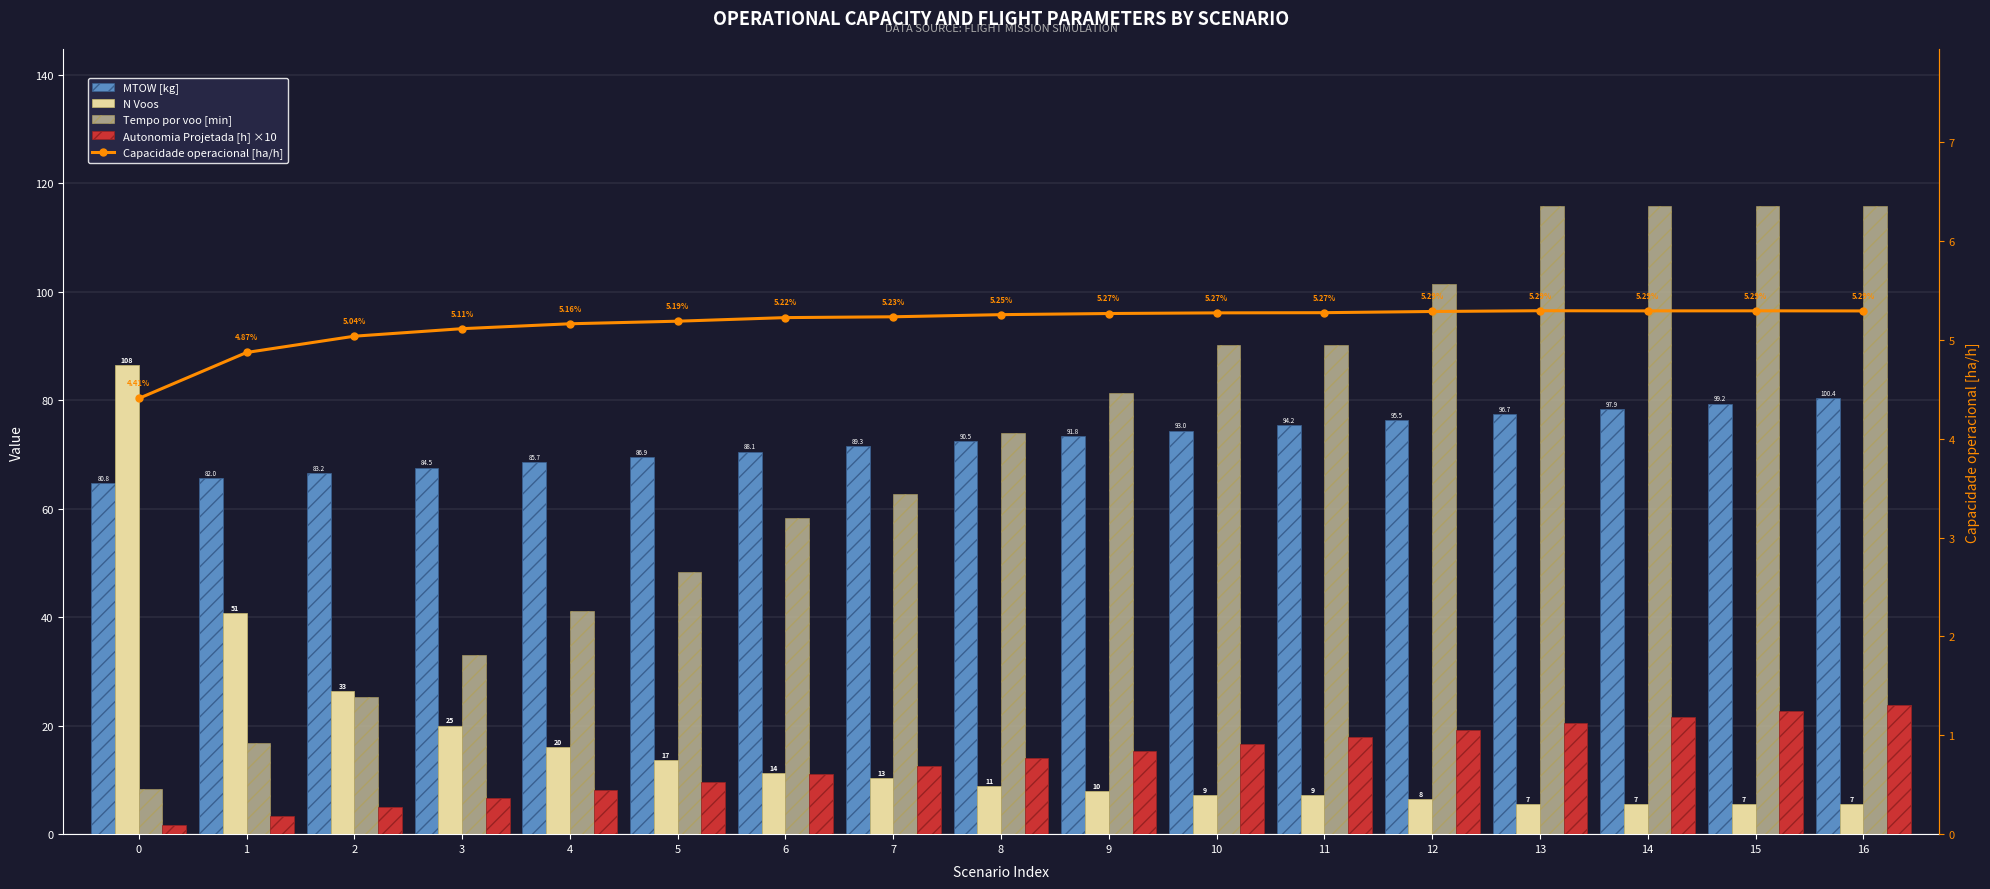

At which category is the sum across all series the highest?

16